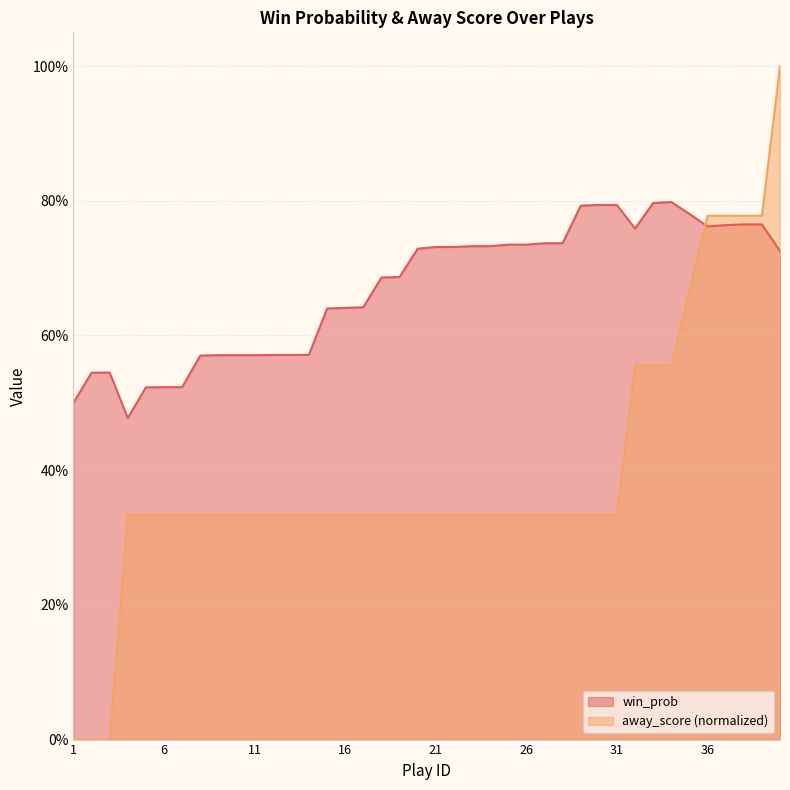

True or false: away_score has a value of 0.2 at 26.

False